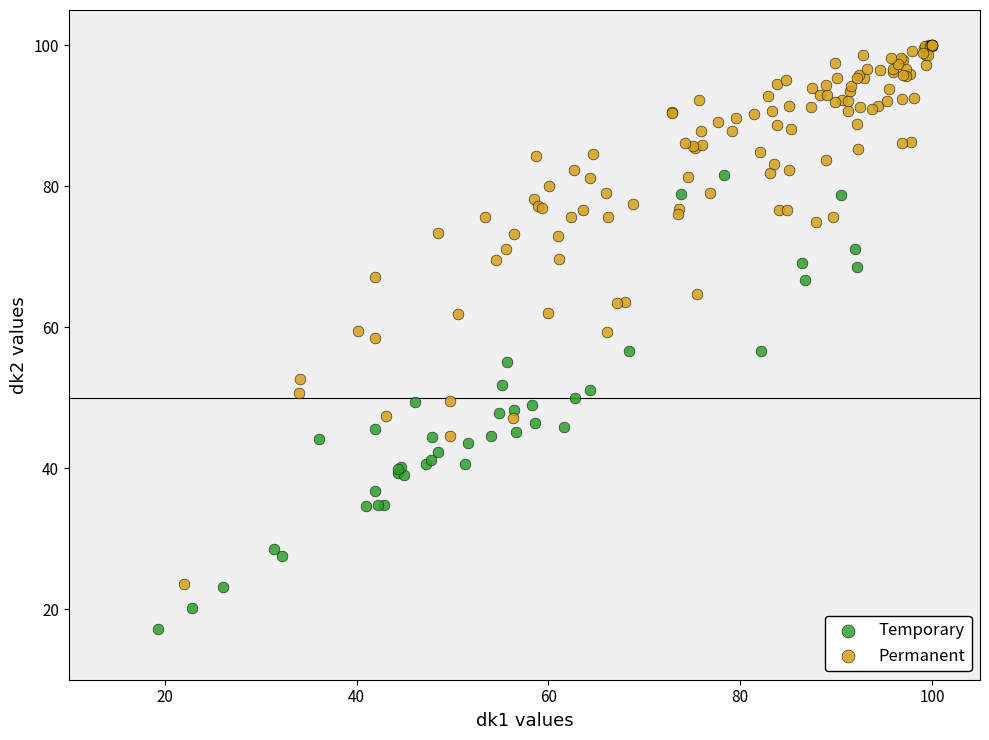

Which series contains the lowest Y value?

Temporary